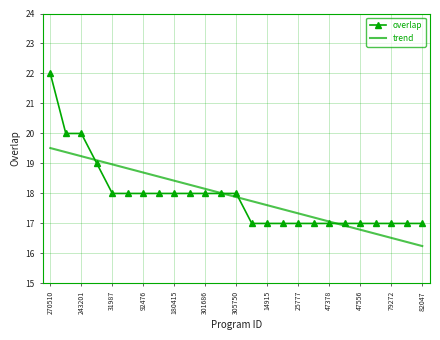

Rank the series by their maximum value, from lowest to highest.

trend, overlap